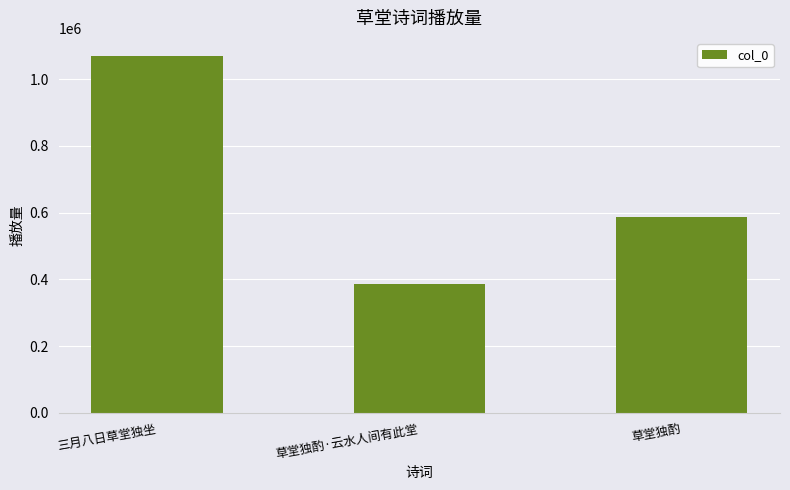

Which category has the highest value across all series?

三月八日草堂独坐